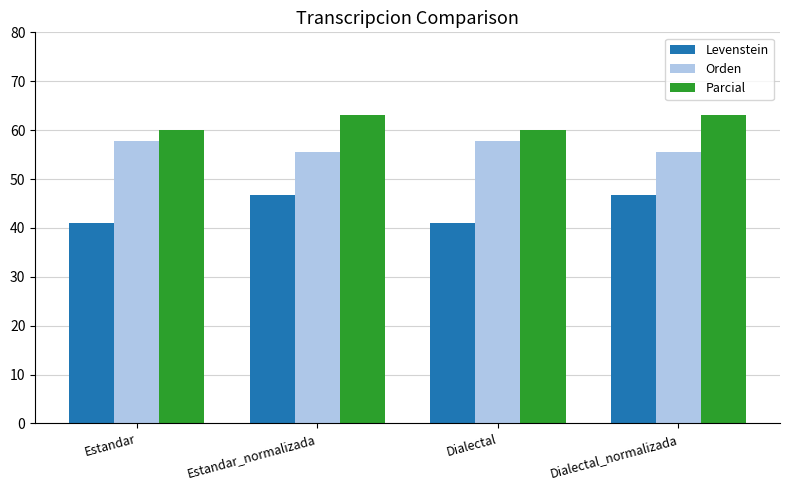

What is the maximum value shown in the chart?

63.1